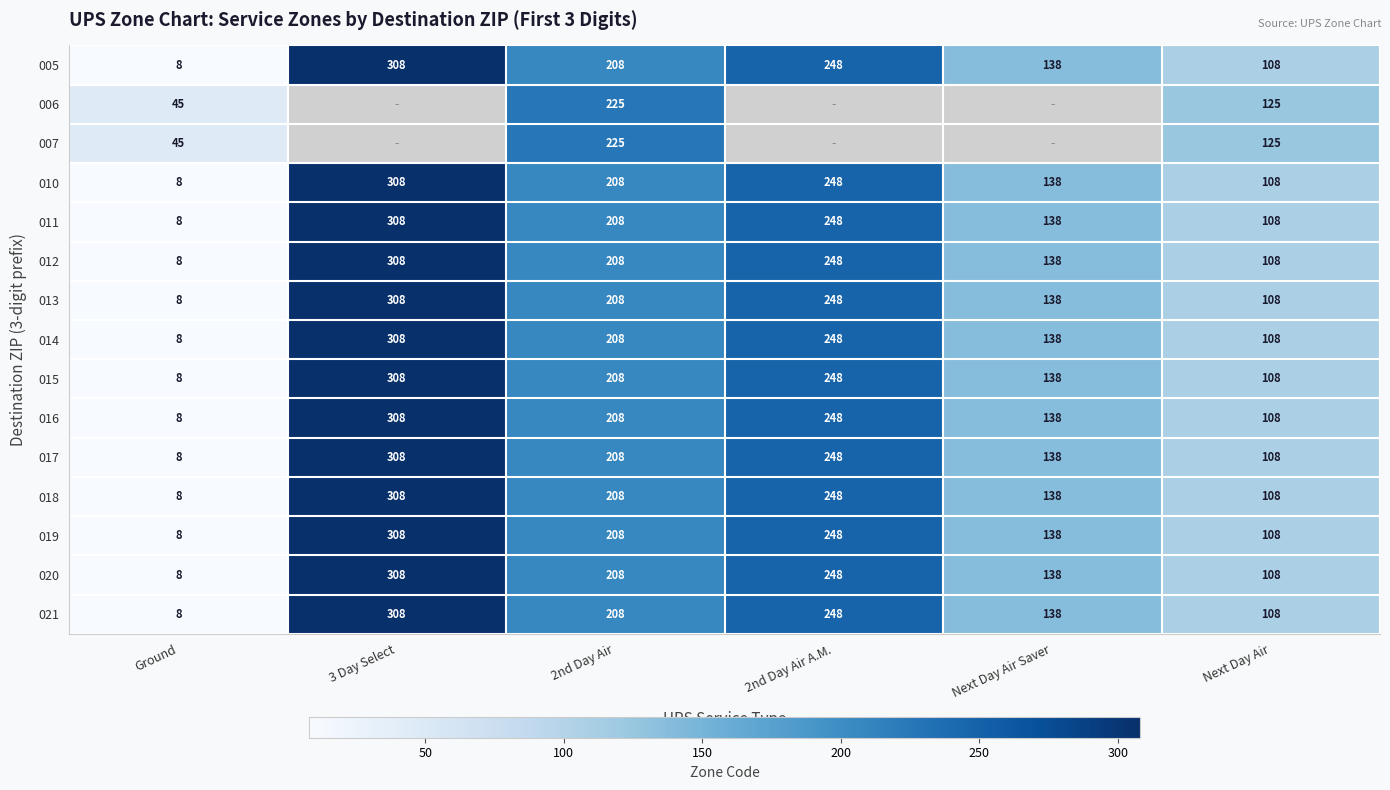

What is the sum of the 010 values at 2nd Day Air and Ground?

216